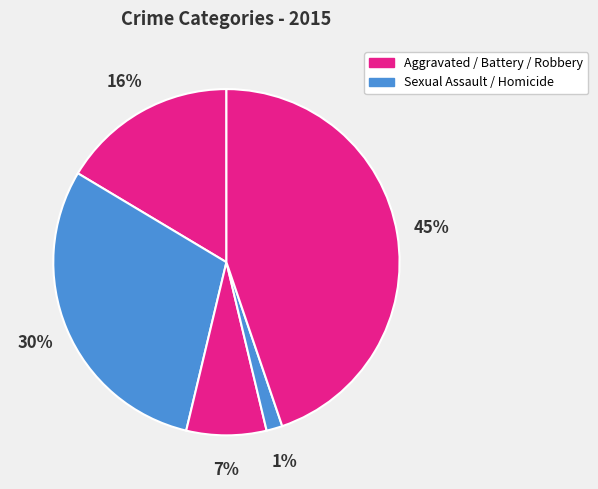

Count the number of slices in the pie.

5